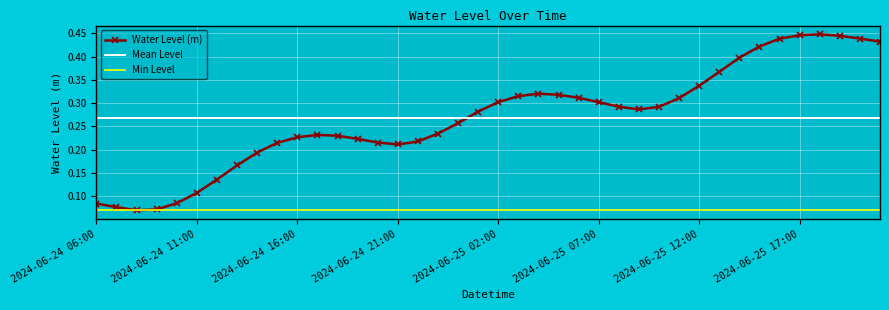

Which label corresponds to the largest value in the chart?

2024-06-25 18:00